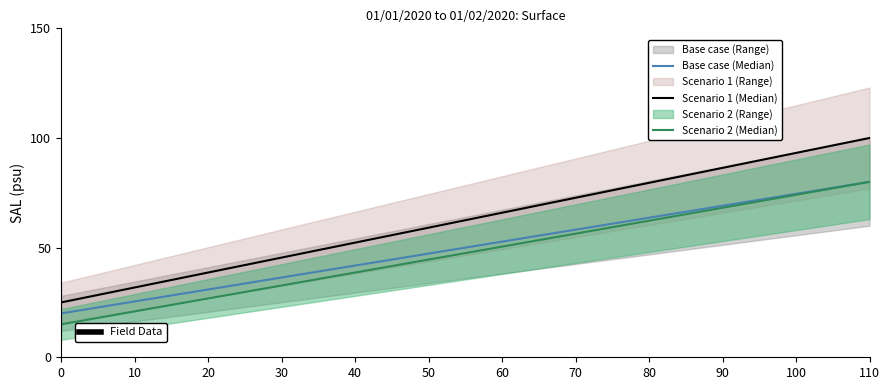

Reading left to right, extract all data points from this chart.

Base case (Median): 20.0	47.4	63.6	80.0
Scenario 1 (Median): 25.0	59.2	79.5	100.0
Scenario 2 (Median): 15.0	44.7	62.2	80.0